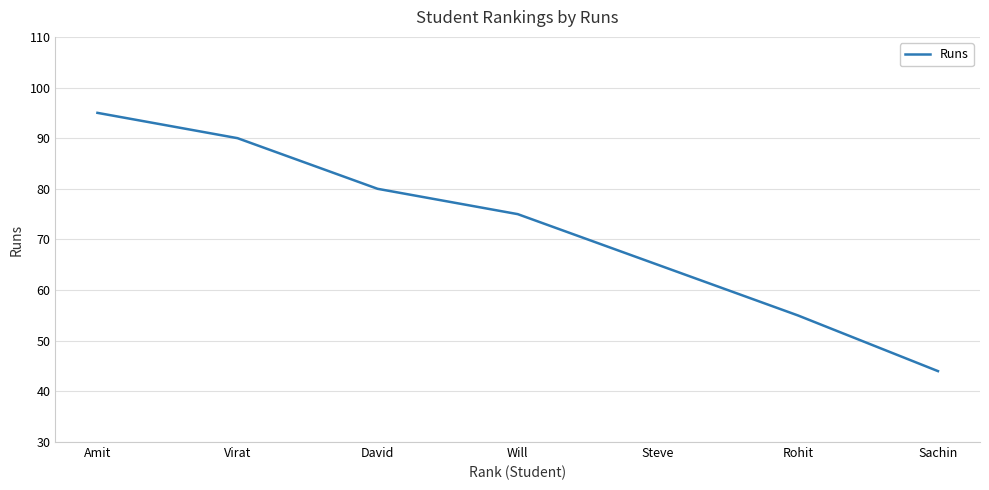

What position from the right is Rohit?

2